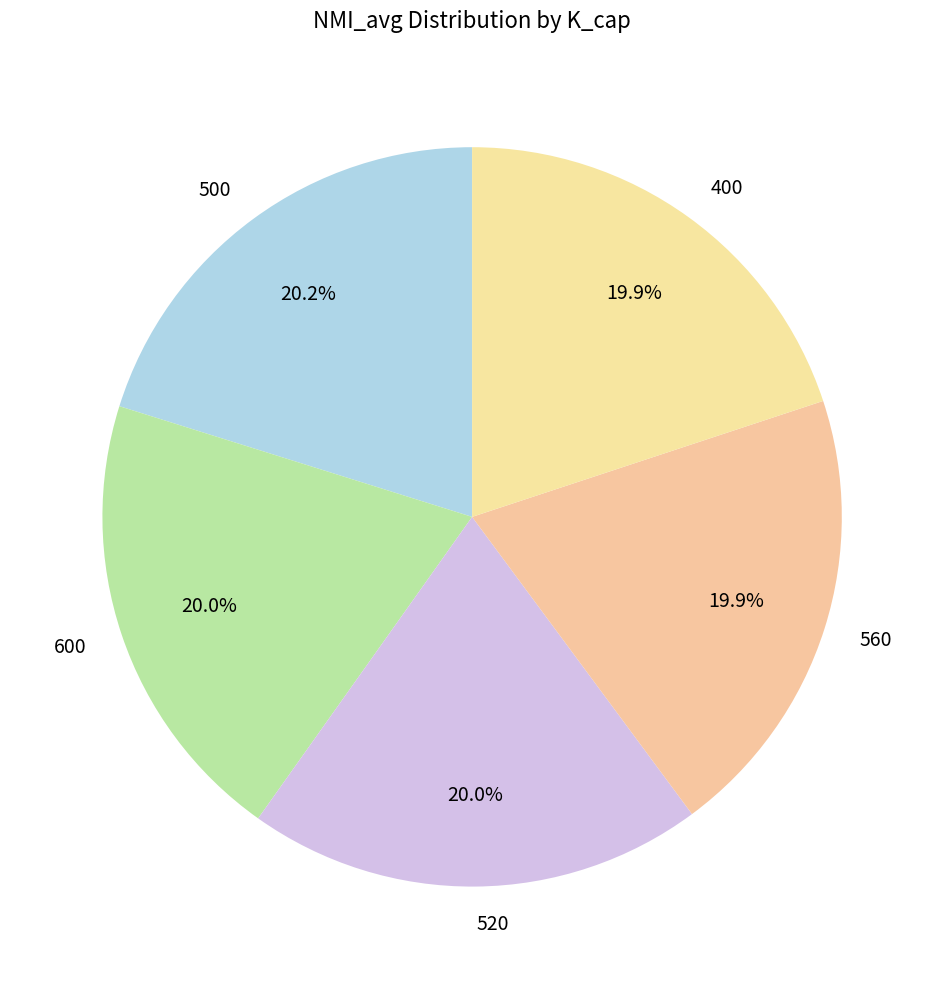

Is it true that 520 is 27% of the pie?

False